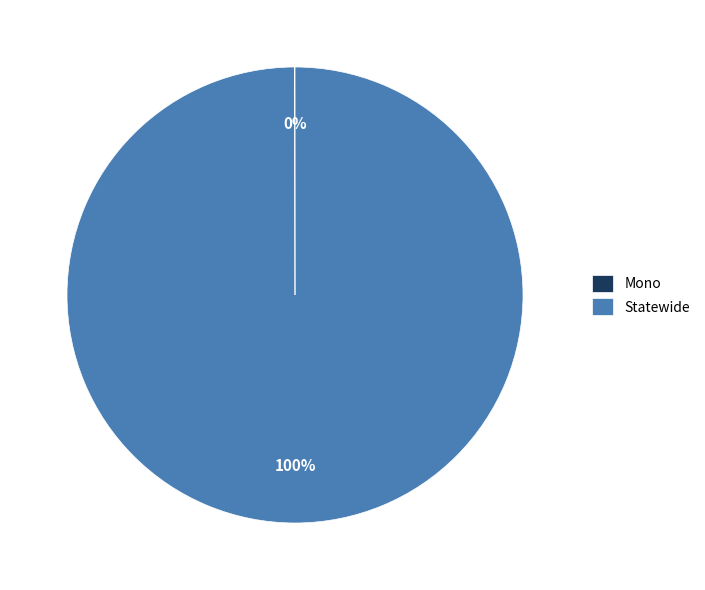

To the nearest percent, what is the average slice percentage?

50%